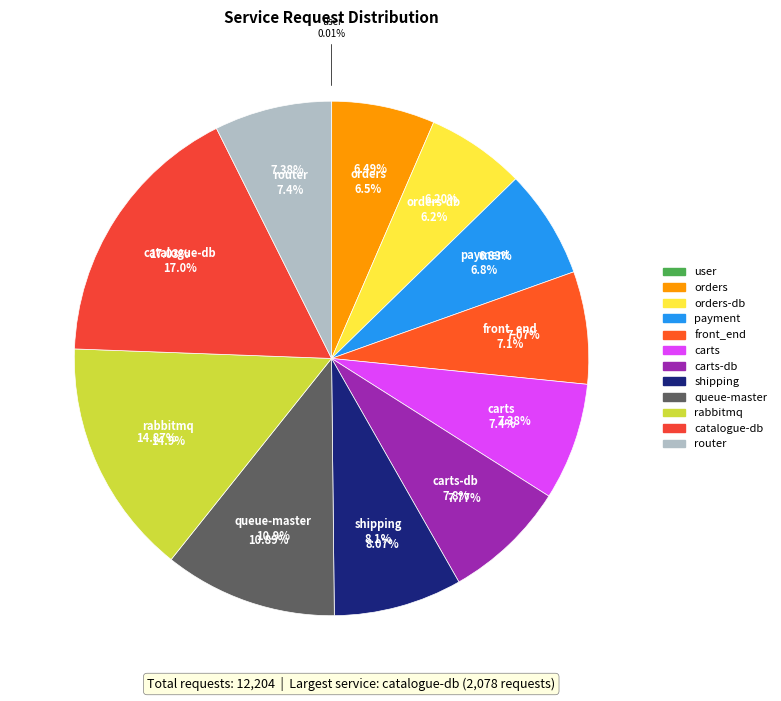

How much of the chart is everything except router?

92.6%